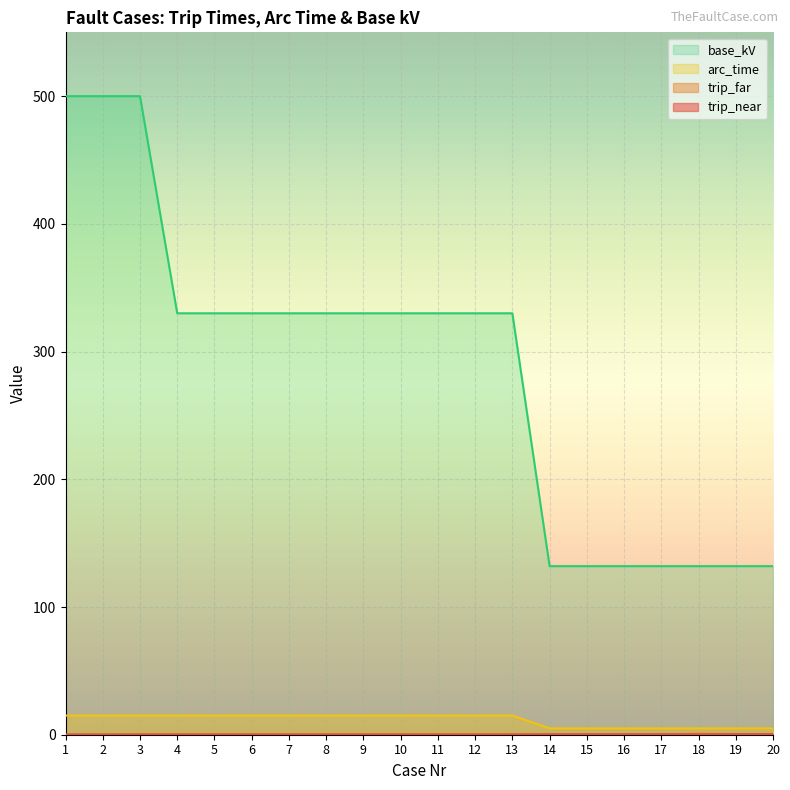

What is the difference between the maximum and minimum values in the trip_near series?

0.3